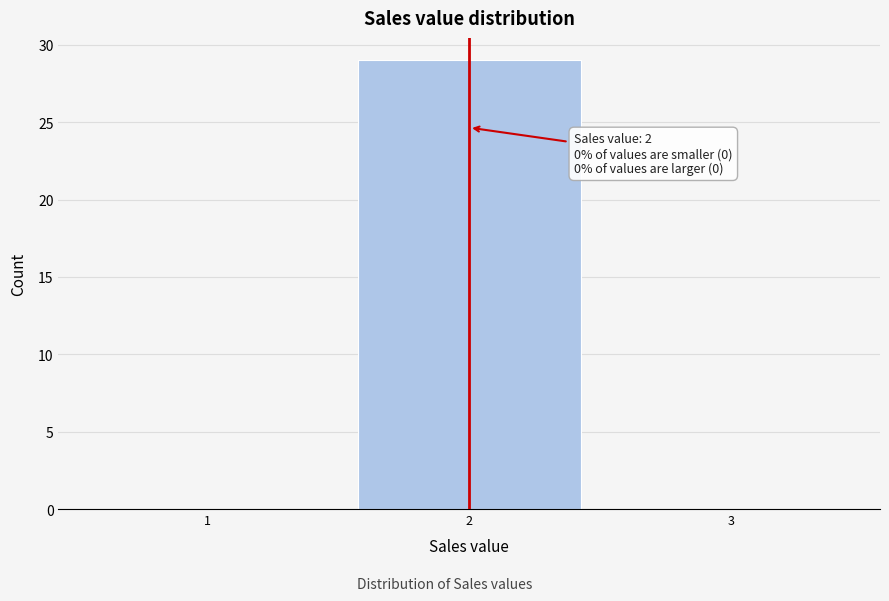

Which range on the x-axis has the tallest bar?

1.5 to 2.5